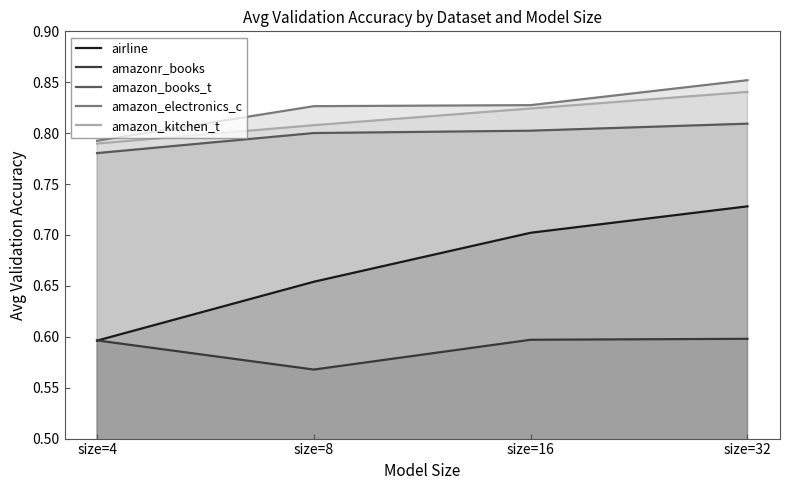

How many series are shown in this chart?

5